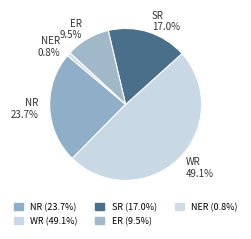

How many slices are in this pie chart?

5